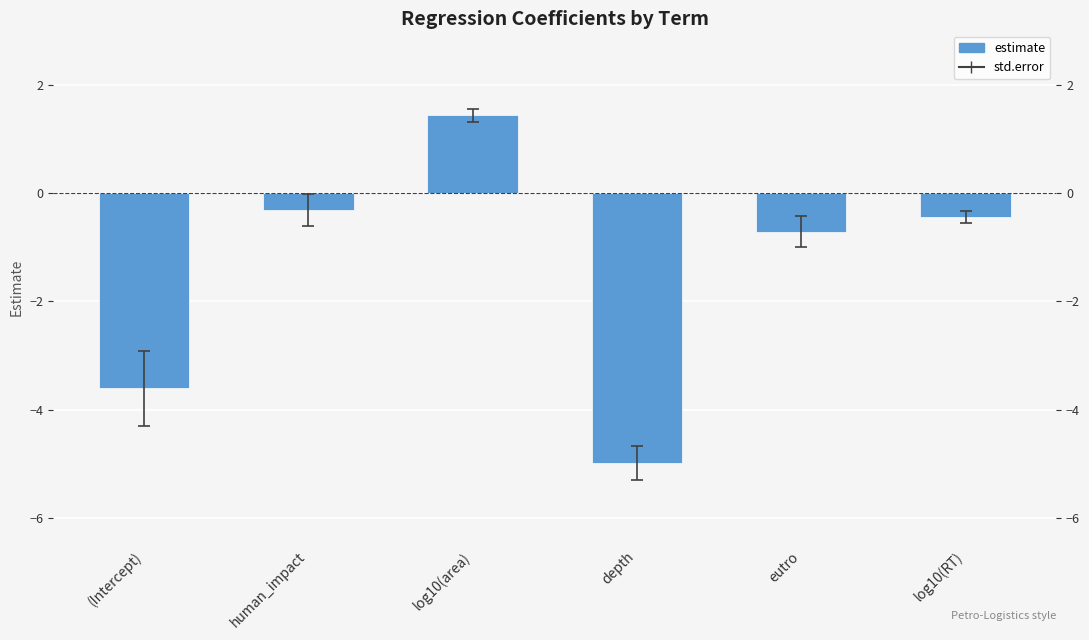

How many data points are less than 0?

5